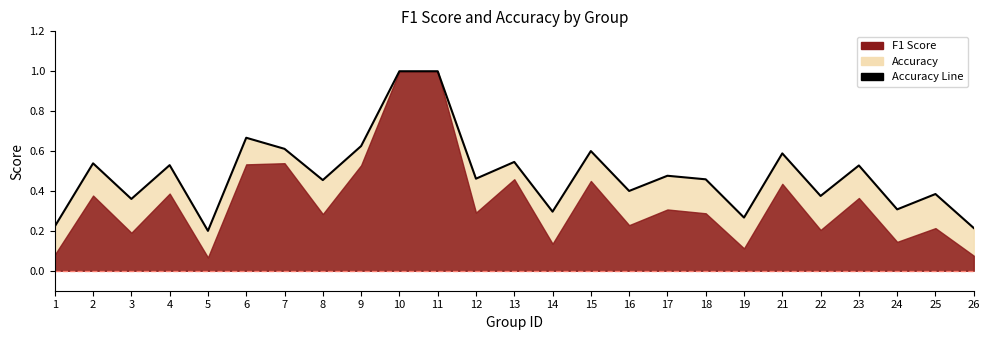

List the labels in order of value, smallest first.

5, 26, 1, 19, 14, 24, 3, 22, 25, 16, 8, 18, 12, 17, 23, 4, 2, 13, 21, 15, 7, 9, 6, 10, 11